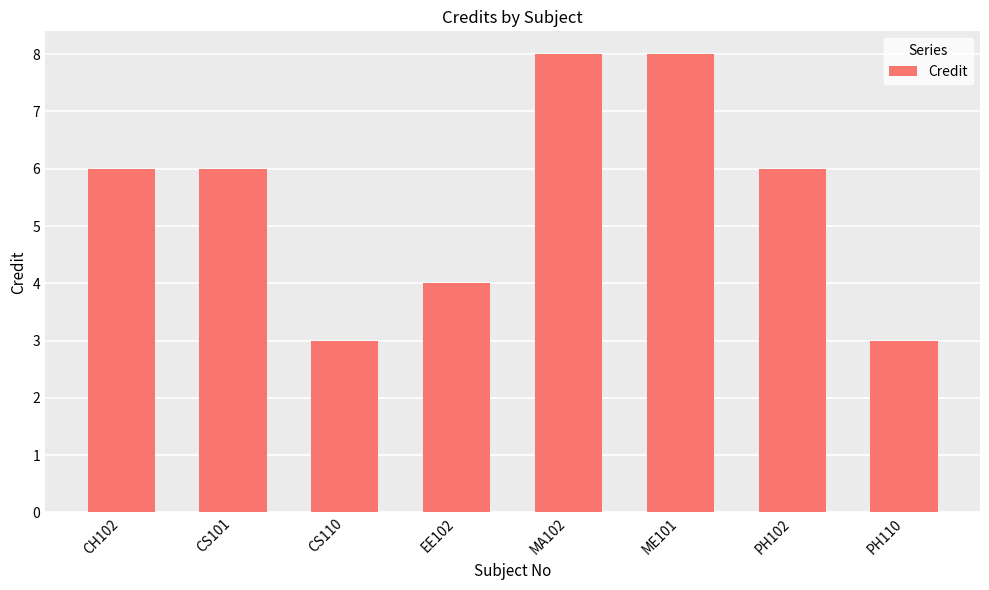

Is it true that the value at CS110 is 3?

True